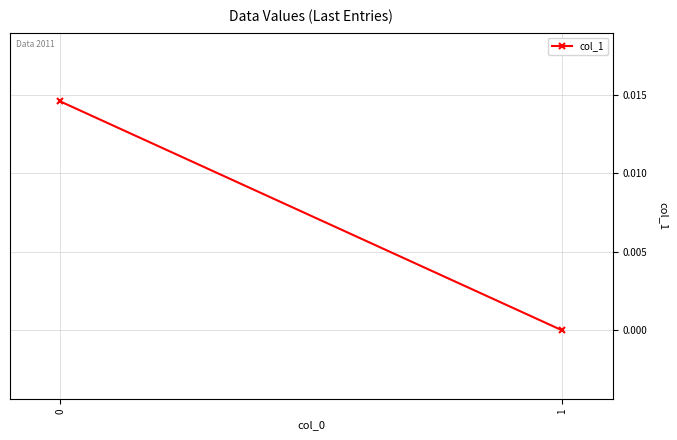

Count the number of data series in this chart.

1